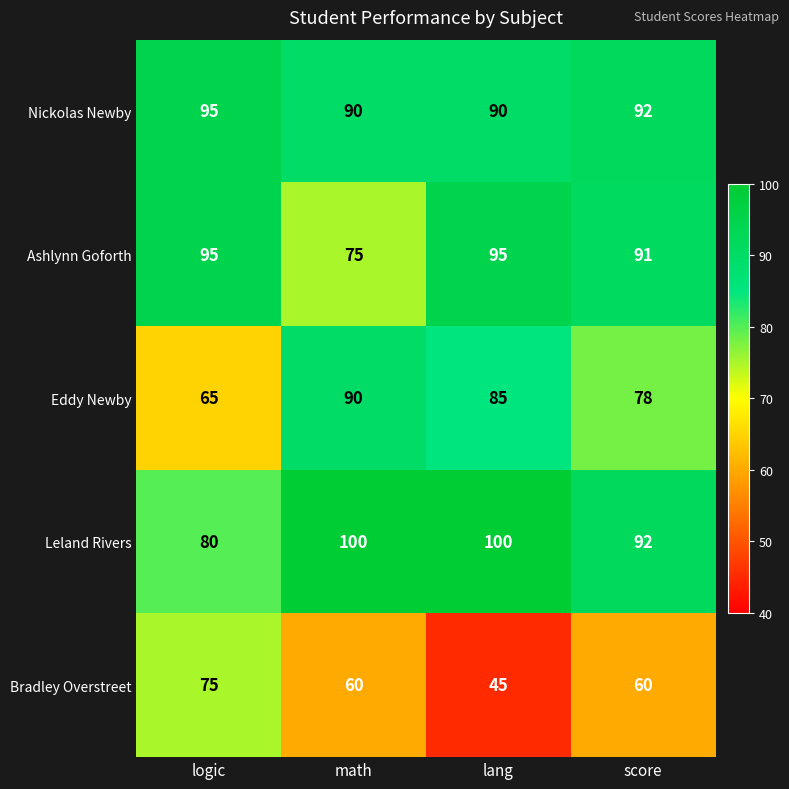

What is the difference between the second highest and second lowest values in the Ashlynn Goforth series?

4